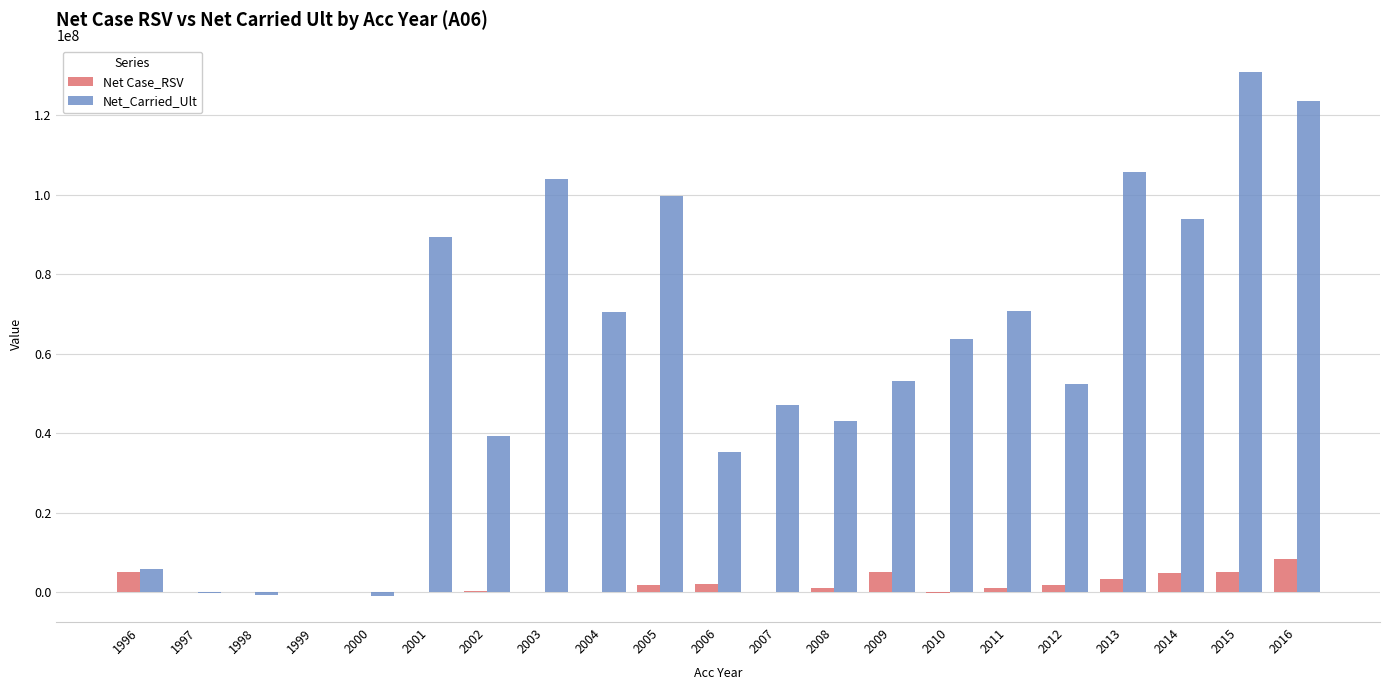

What is the greatest value displayed?

131007024.5